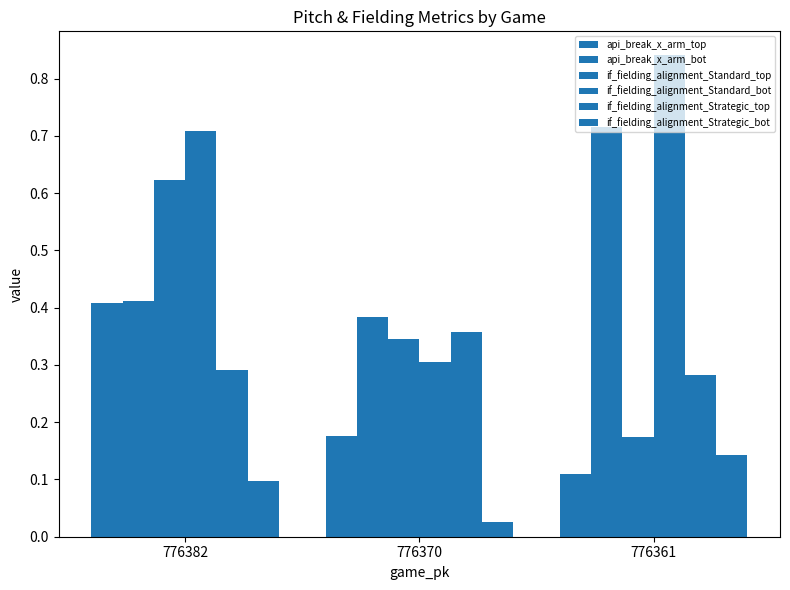

Count the if_fielding_alignment_Standard_top values in the range 0 to 1.

3